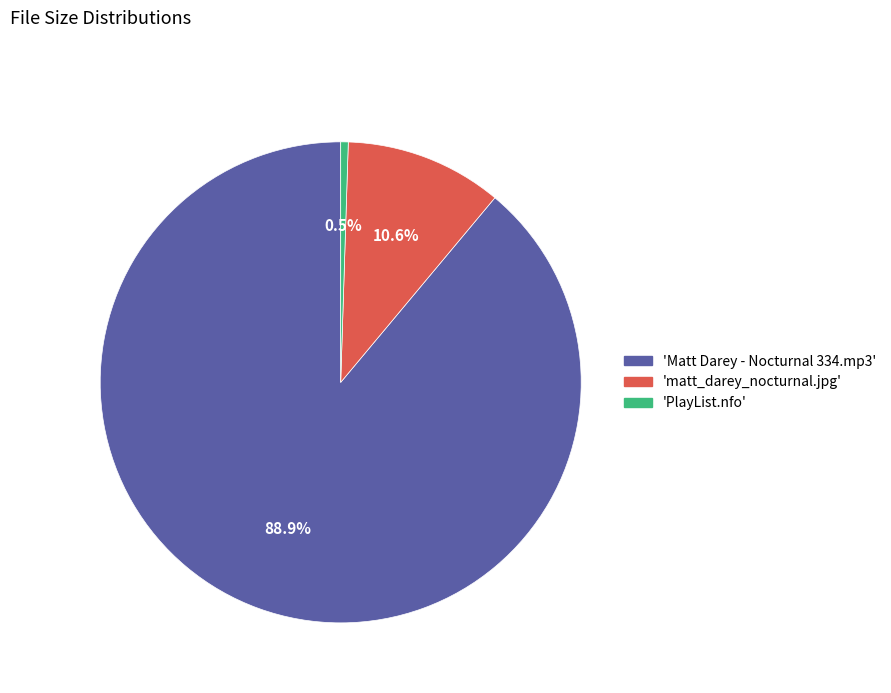

How many segments does this pie chart have?

3